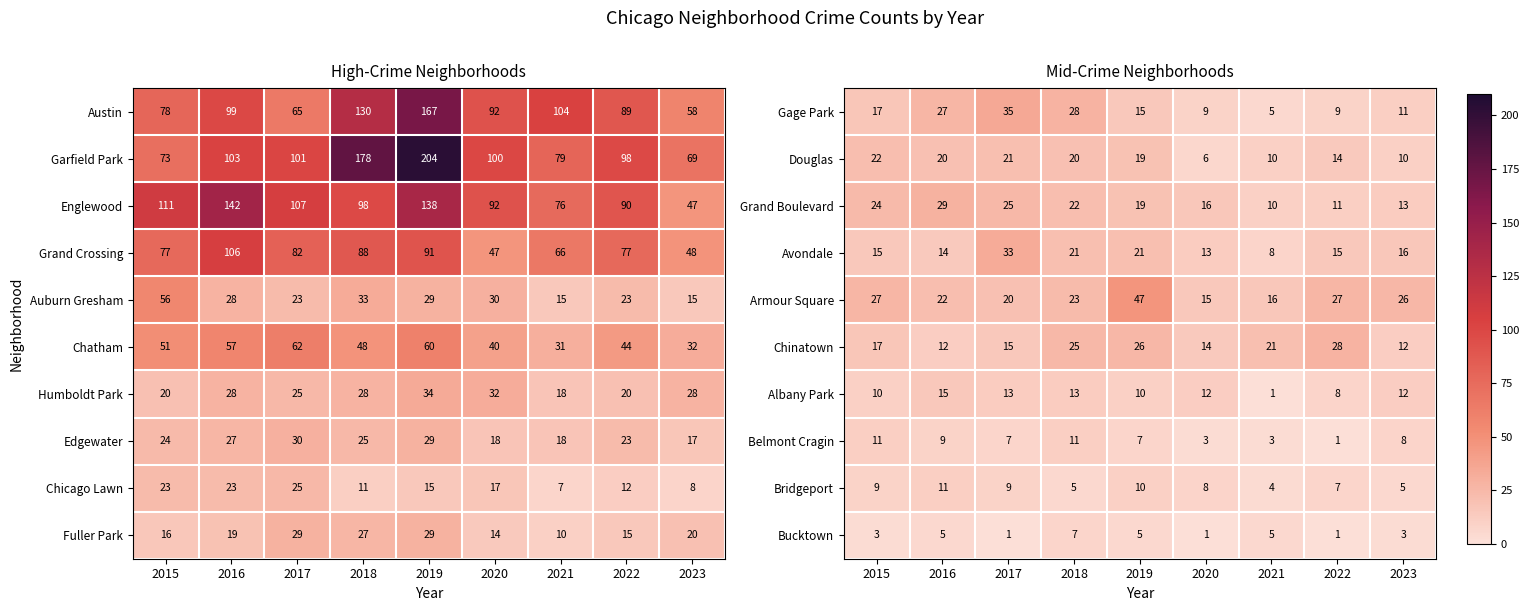

What is the difference between the second highest and minimum values in the Avondale series?

13